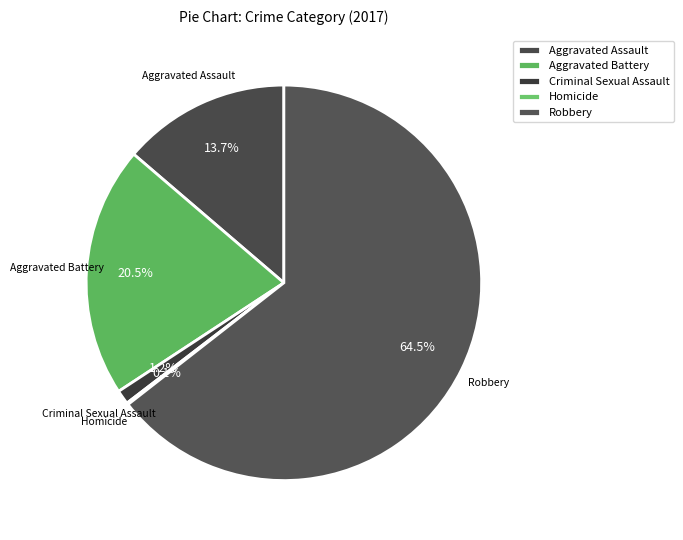

The Criminal Sexual Assault slice represents 1% of the pie. True or false?

True